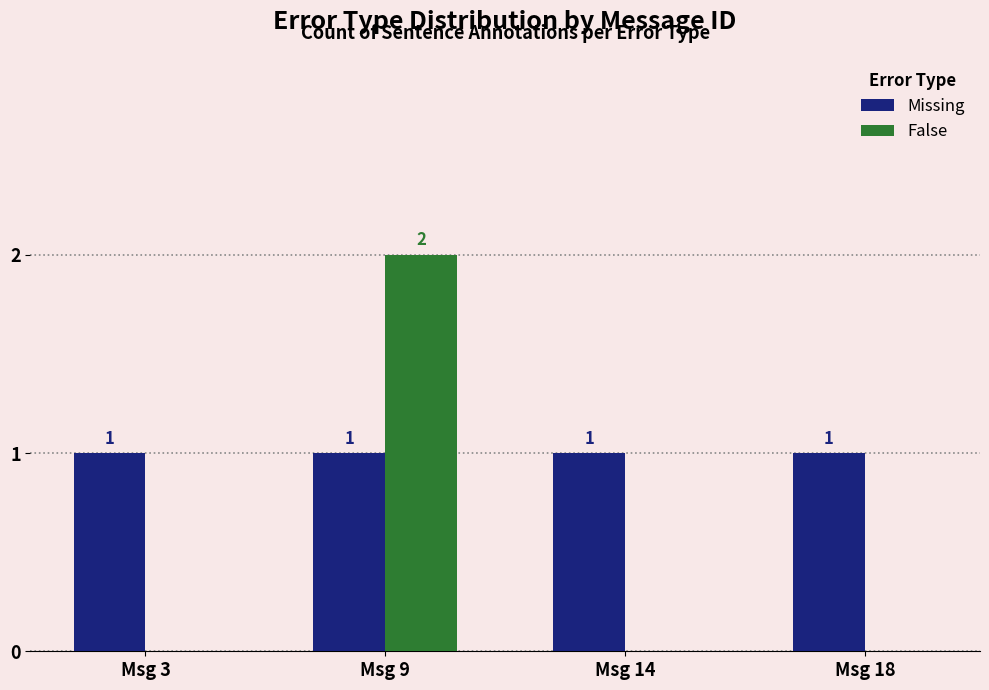

At which label does False reach its peak?

Msg 9